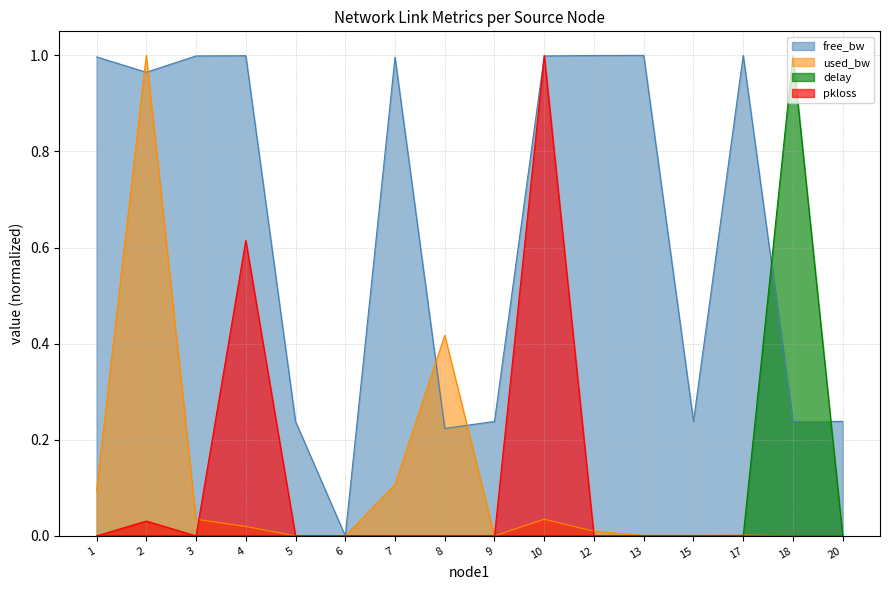

What is the total value across all series at 1?

1.1